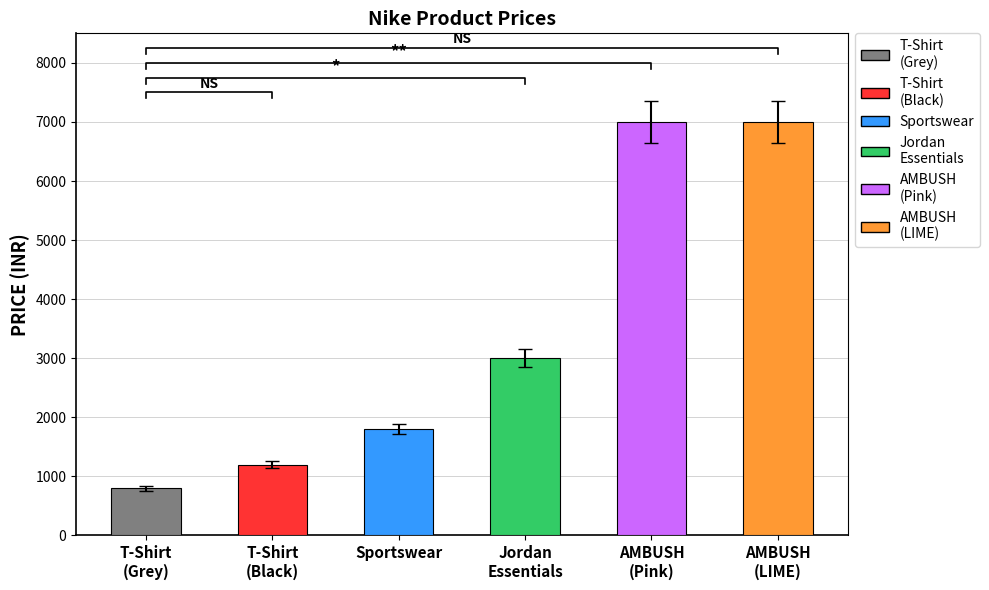

Between Nike Men's T-Shirt (Black) and Nike Men's T-Shirt (Grey), which is larger?

Nike Men's T-Shirt (Black)